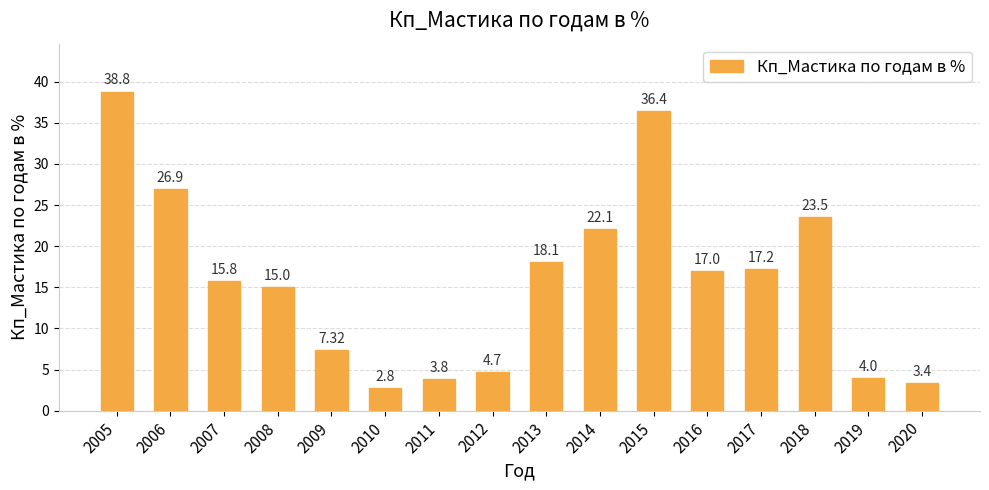

True or false: the data shows 7.3 at 2009.

True